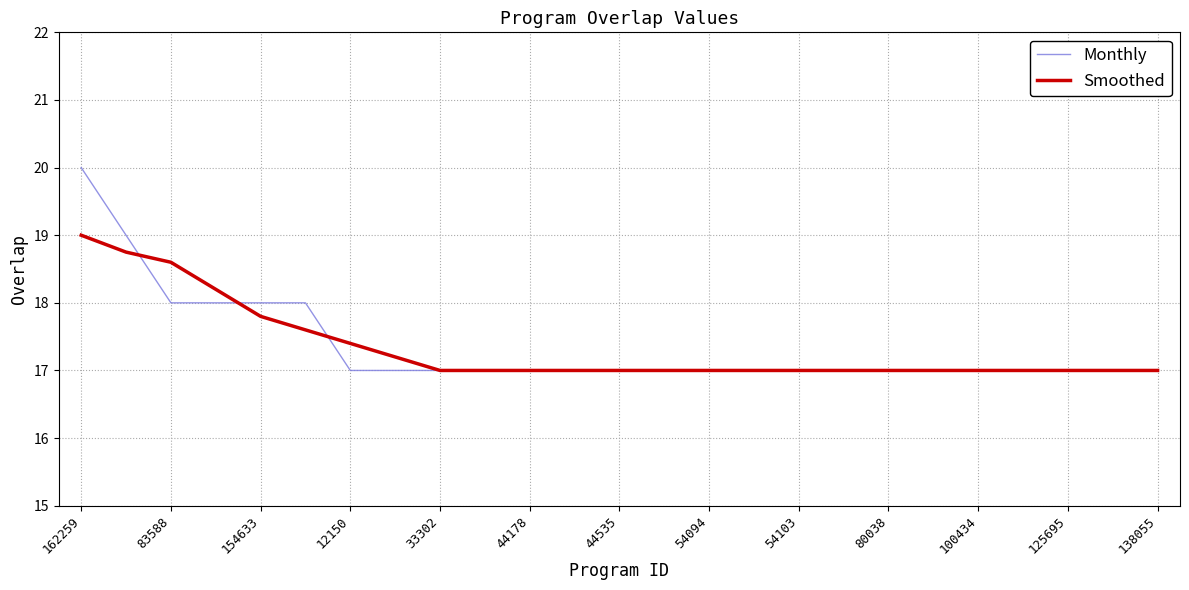

Which series has the largest range (max minus min)?

Monthly